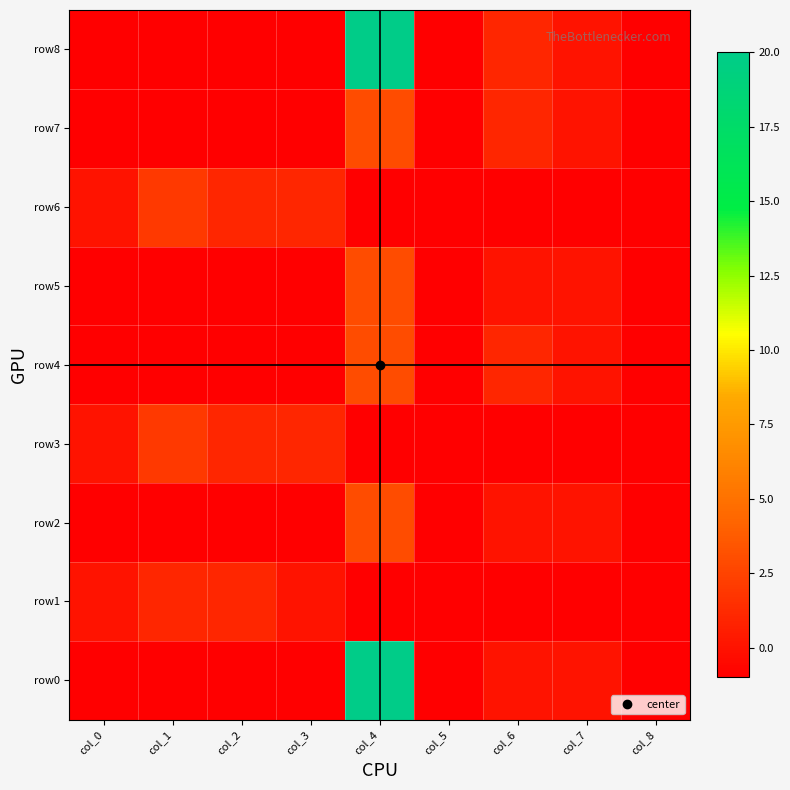

Count the number of data series in this chart.

9